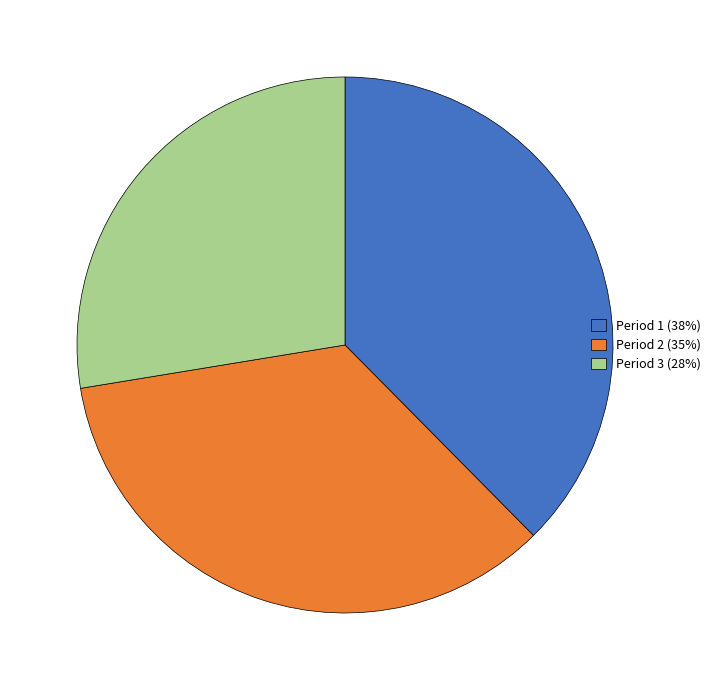

Does Period 1 represent more than half of the total?

No